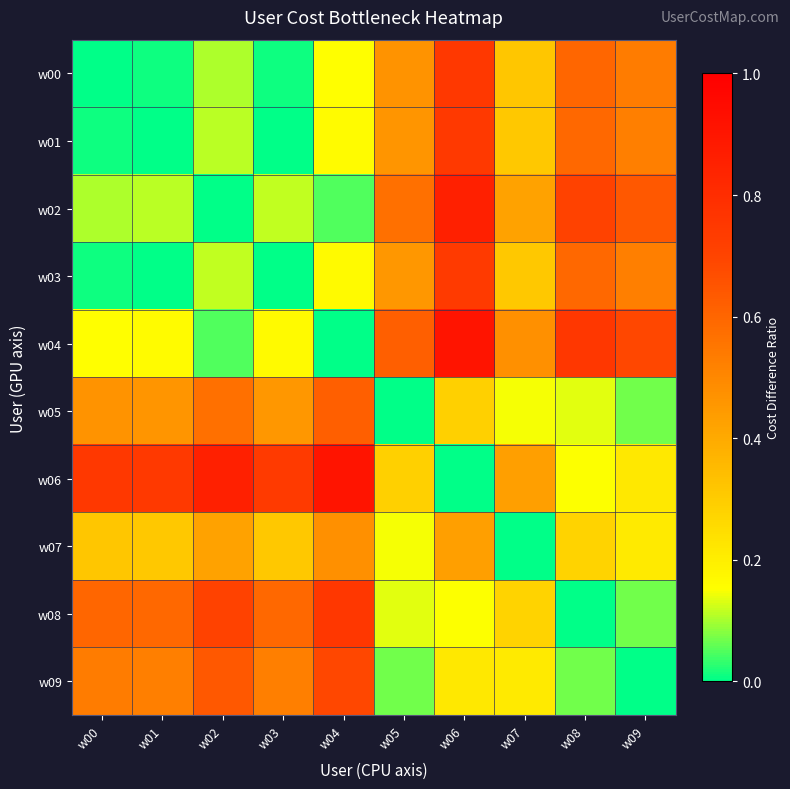

Reading left to right, transcribe all the data shown in this chart.

w00: w00=0.0	w01=0.0	w02=0.1	w03=0.0	w04=0.2	w05=0.5	w06=0.8	w07=0.3	w08=0.6	w09=0.5
w01: w00=0.0	w01=0.0	w02=0.1	w03=0.0	w04=0.2	w05=0.5	w06=0.7	w07=0.3	w08=0.6	w09=0.5
w02: w00=0.1	w01=0.1	w02=0.0	w03=0.1	w04=0.1	w05=0.6	w06=0.9	w07=0.4	w08=0.7	w09=0.6
w03: w00=0.0	w01=0.0	w02=0.1	w03=0.0	w04=0.2	w05=0.5	w06=0.7	w07=0.3	w08=0.6	w09=0.5
w04: w00=0.2	w01=0.2	w02=0.1	w03=0.2	w04=0.0	w05=0.6	w06=0.9	w07=0.5	w08=0.8	w09=0.7
w05: w00=0.5	w01=0.5	w02=0.6	w03=0.5	w04=0.6	w05=0.0	w06=0.3	w07=0.1	w08=0.1	w09=0.1
w06: w00=0.8	w01=0.7	w02=0.9	w03=0.7	w04=0.9	w05=0.3	w06=0.0	w07=0.4	w08=0.2	w09=0.2
w07: w00=0.3	w01=0.3	w02=0.4	w03=0.3	w04=0.5	w05=0.1	w06=0.4	w07=0.0	w08=0.3	w09=0.2
w08: w00=0.6	w01=0.6	w02=0.7	w03=0.6	w04=0.8	w05=0.1	w06=0.2	w07=0.3	w08=0.0	w09=0.1
w09: w00=0.5	w01=0.5	w02=0.6	w03=0.5	w04=0.7	w05=0.1	w06=0.2	w07=0.2	w08=0.1	w09=0.0